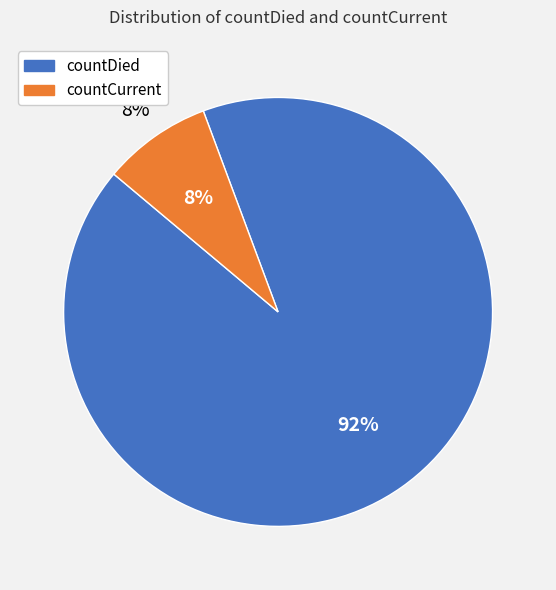

How many slices are in this pie chart?

2